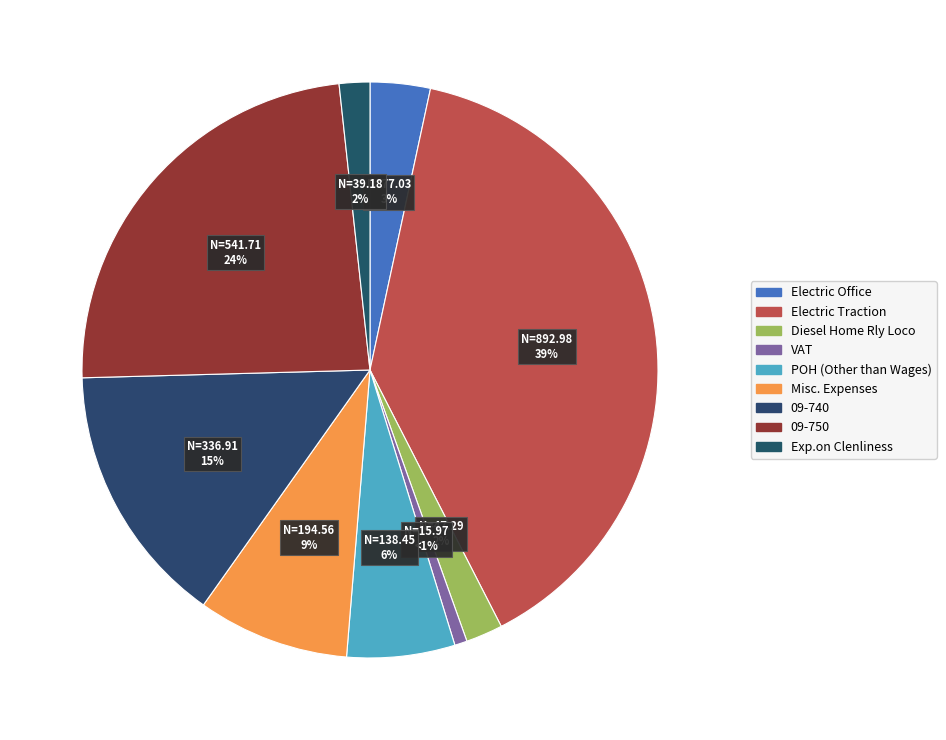

How many segments does this pie chart have?

9